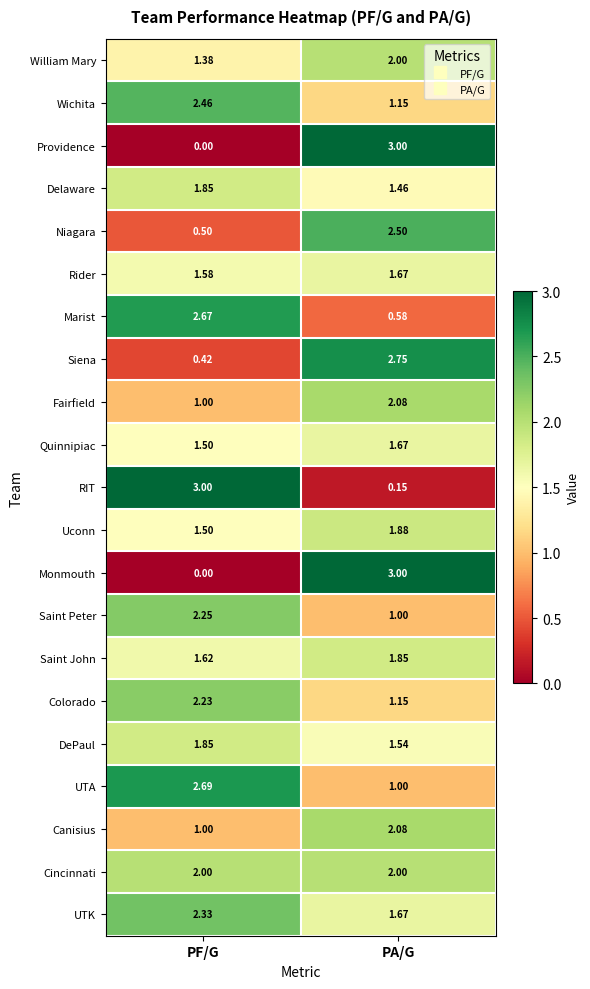

Rank the categories by Quinnipiac value from lowest to highest.

PF/G, PA/G